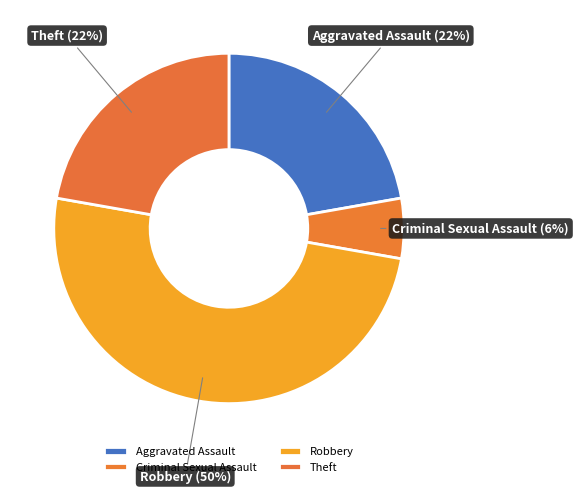

Which slice is the smallest?

Criminal Sexual Assault